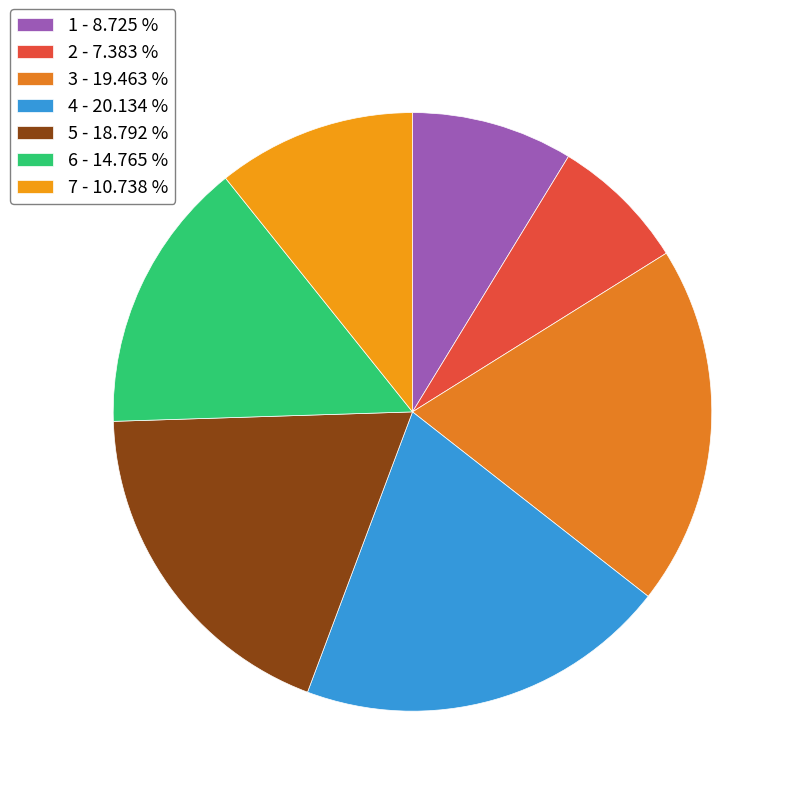

Approximately how many times larger is the value at 4 compared to 6?

1.4